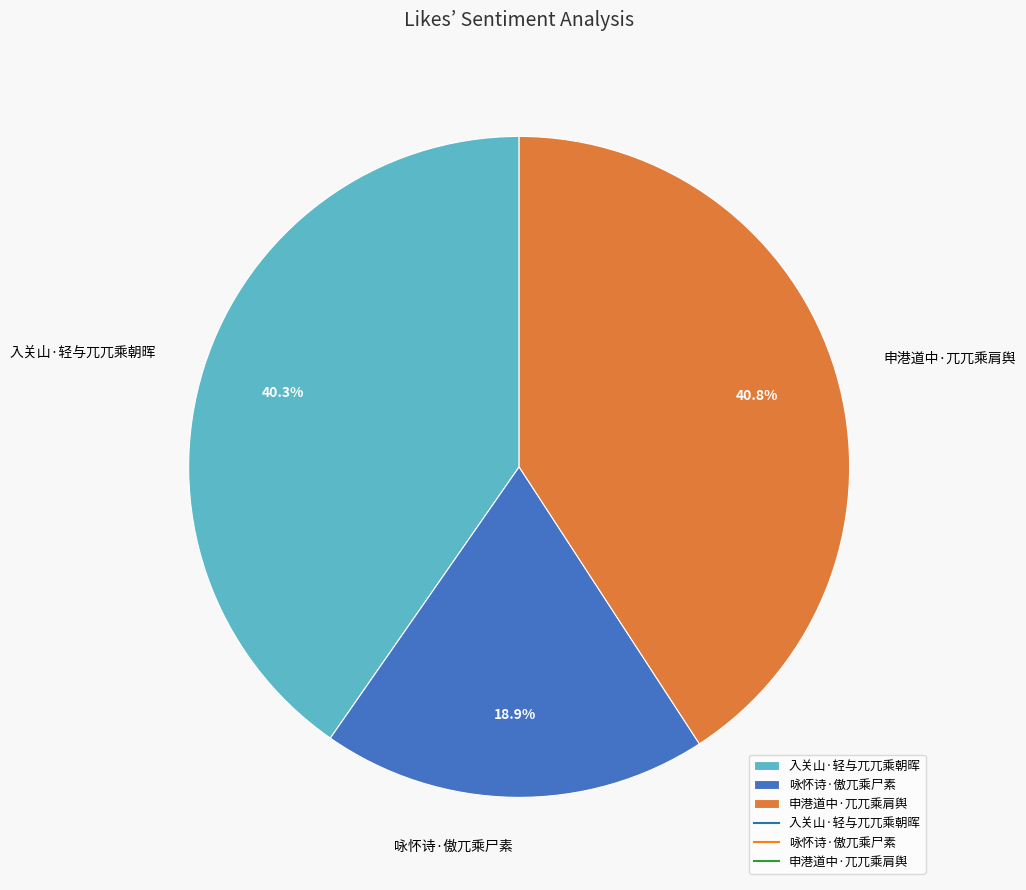

What is the ratio of the value at 咏怀诗·傲兀乘尸素 to the value at 入关山·轻与兀兀乘朝晖?

0.5